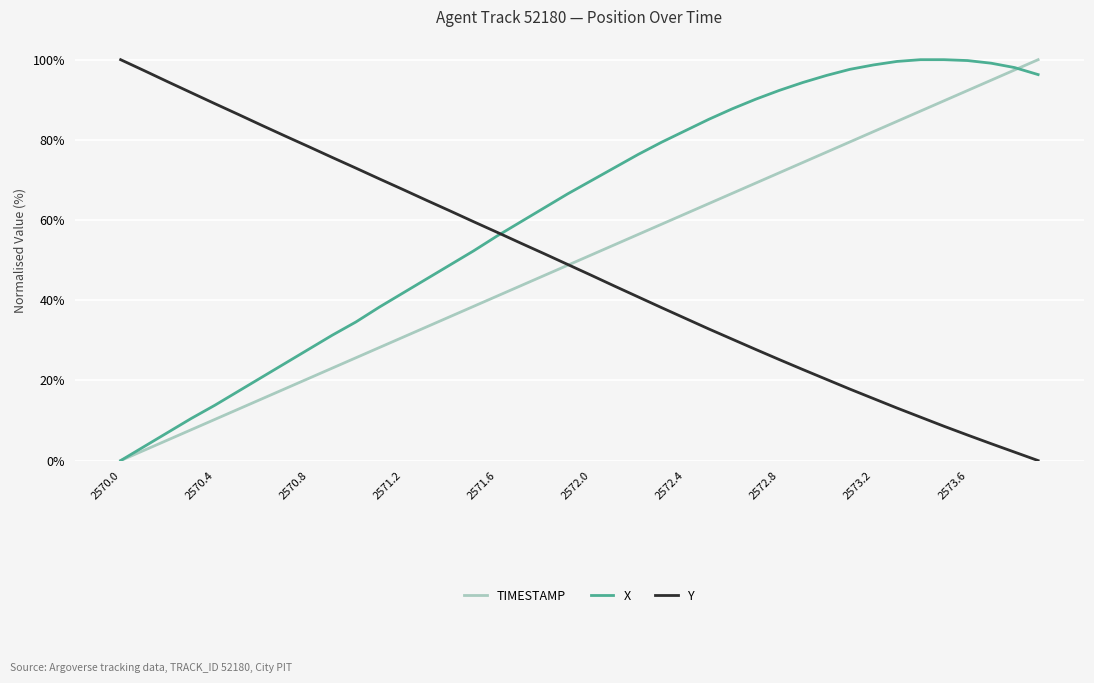

What is the maximum value shown in the chart?

100.0